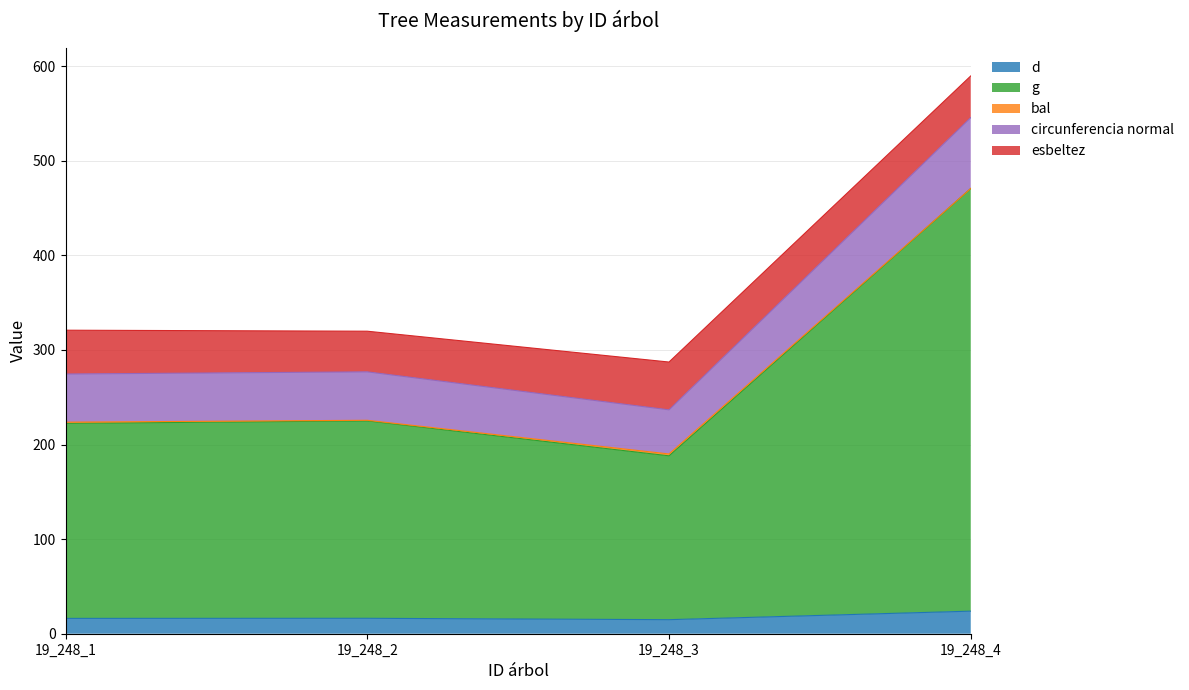

Is it true that g equals 289.9 at 19_248_3?

False